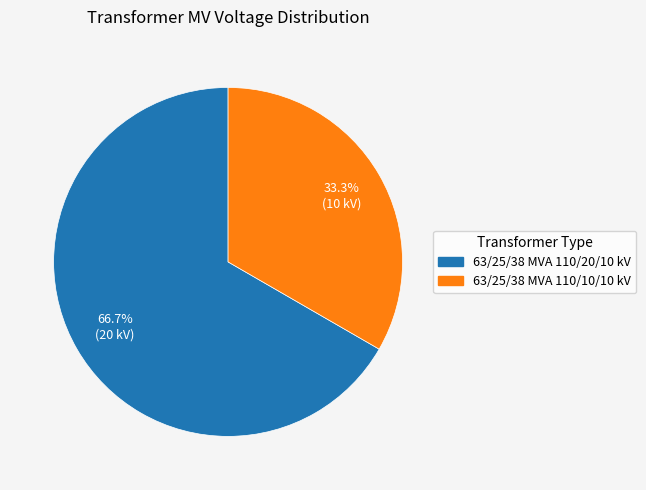

Does 63/25/38 MVA 110/10/10 kV account for over 50% of the chart?

No